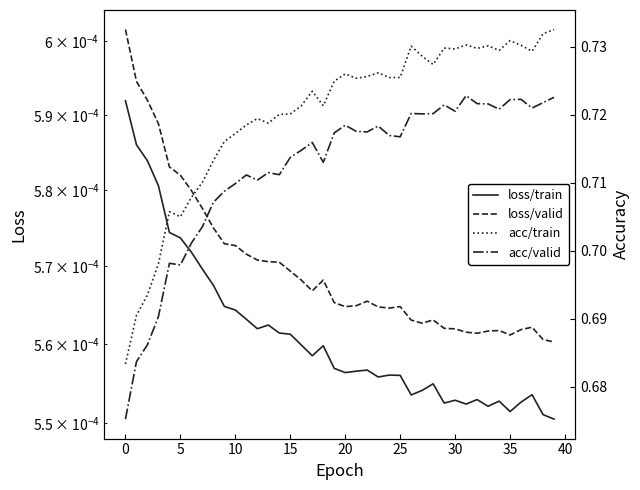

Which has a higher value, 25 or 32?

25